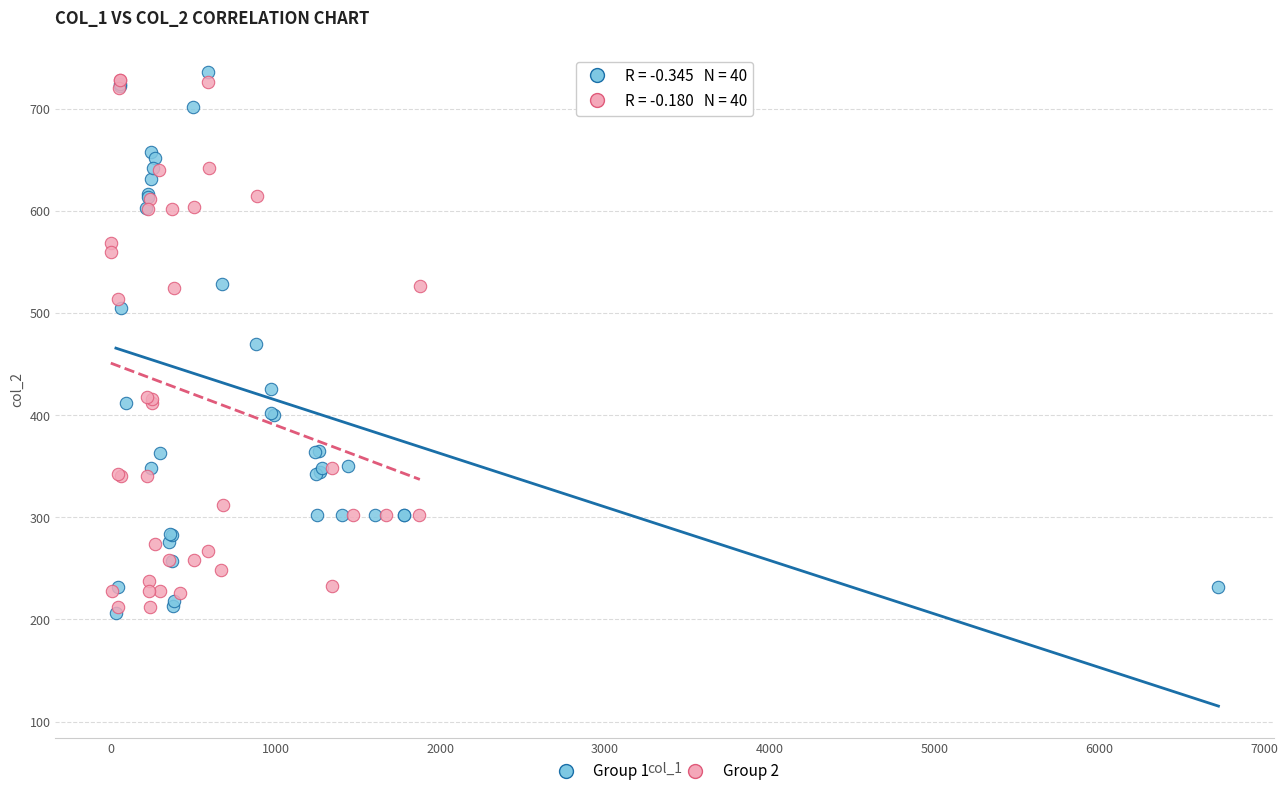

What are all the series names shown in the legend?

Group 1, Group 2